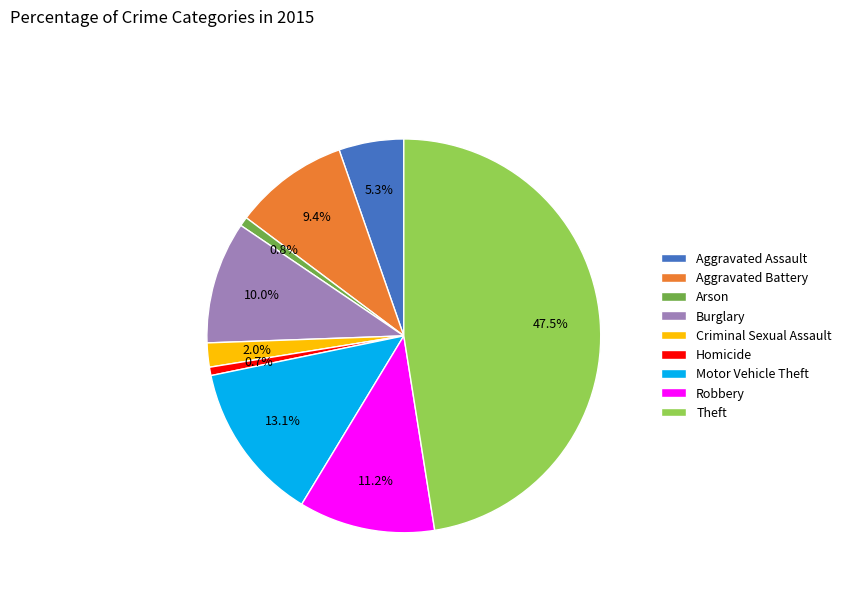

To the nearest percent, what is the difference between the largest and smallest slice percentages?

47%